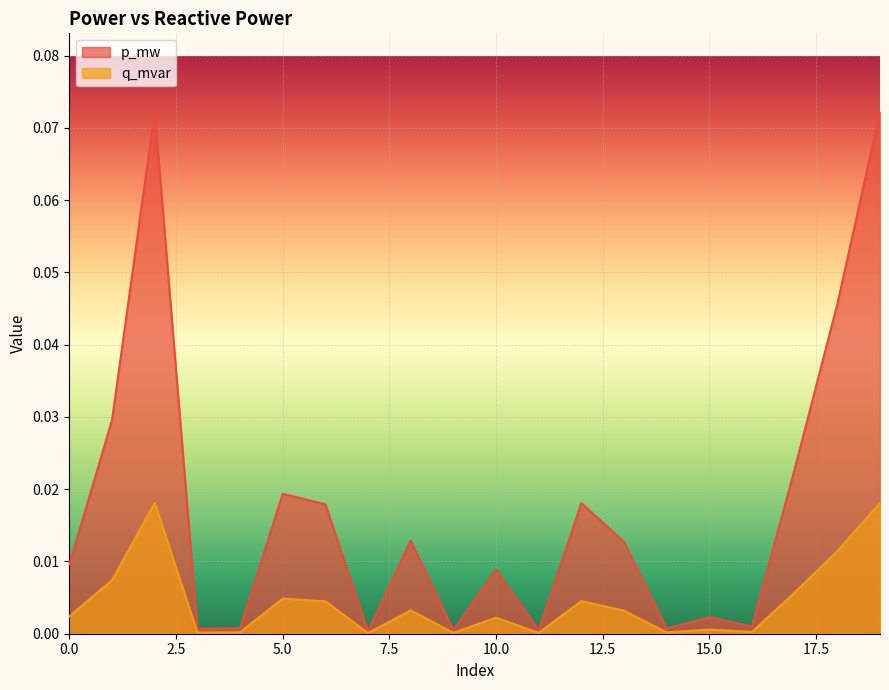

How many series are shown in this chart?

2